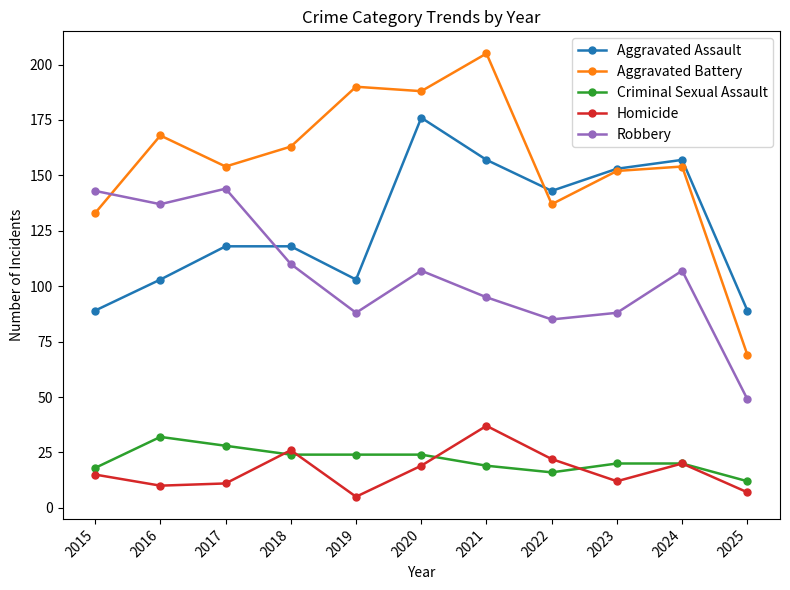

The Aggravated Assault series shows 262 at 2020. True or false?

False